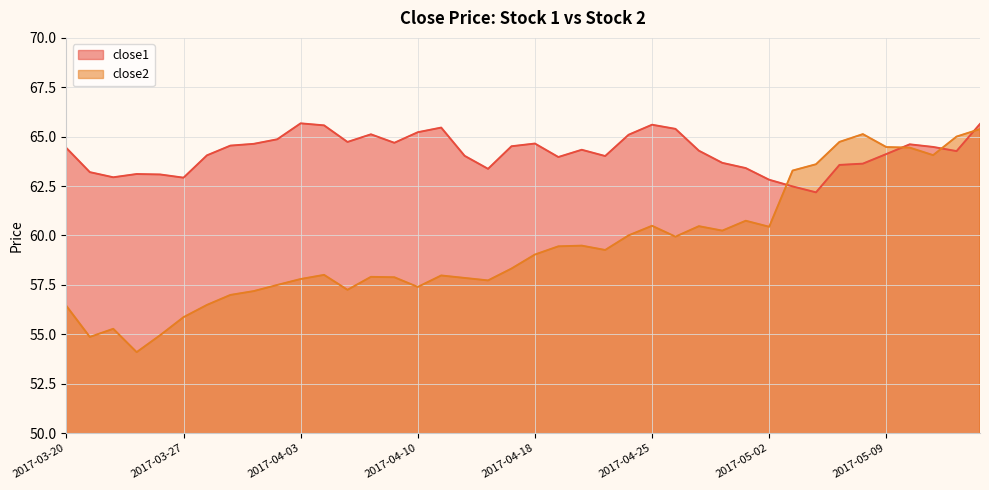

Which category has the lowest value in the close2 series?

2017-03-23